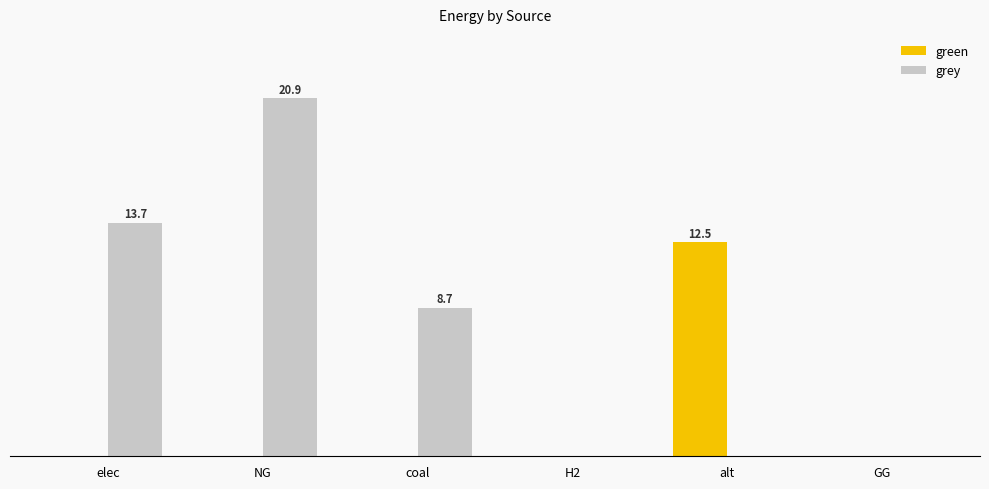

What are all the series names shown in the legend?

green, grey